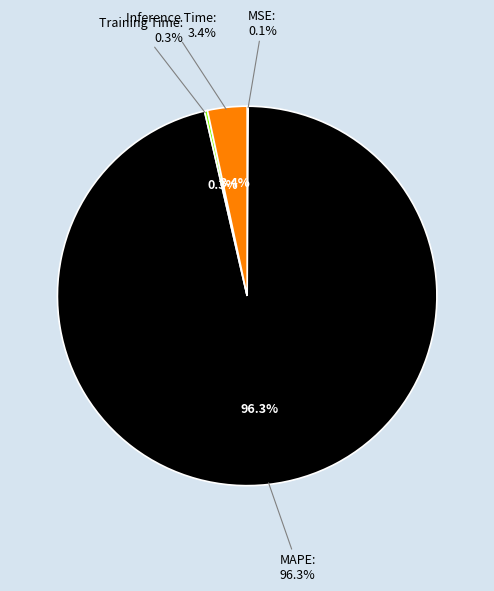

Rank the categories by value from lowest to highest.

MSE, Training Time, Inference Time, MAPE